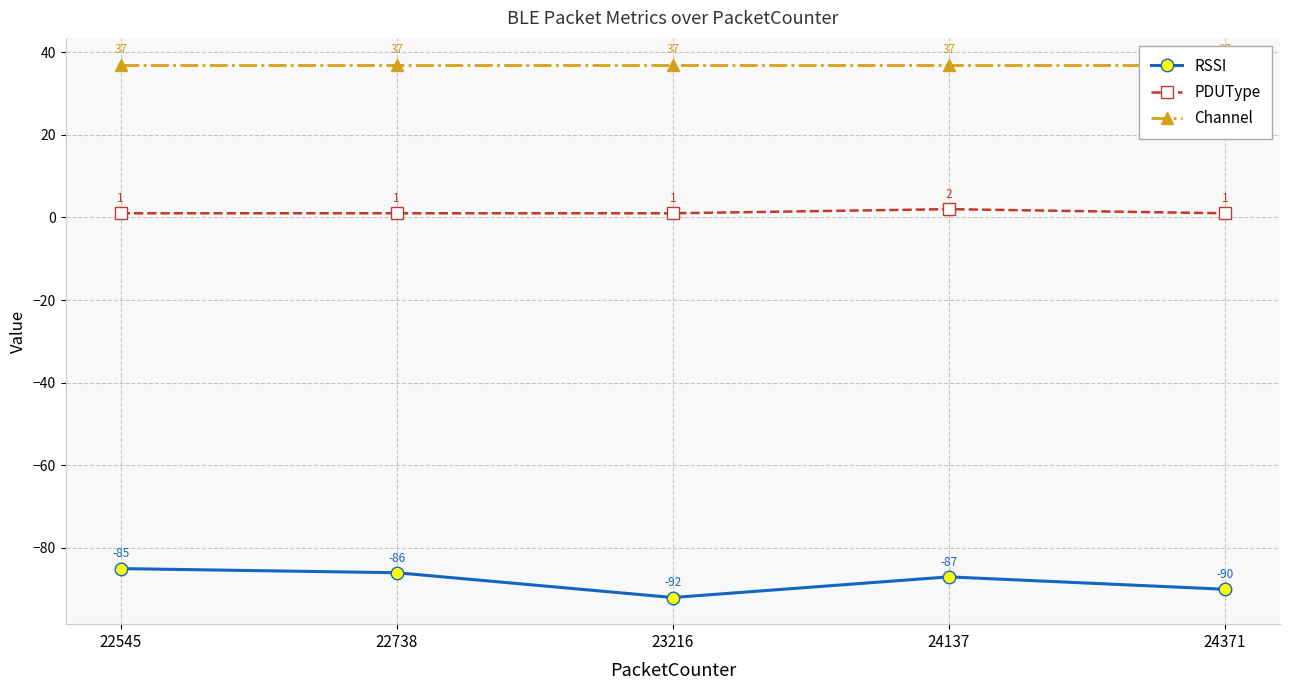

What is the sum of the PDUType values at 24137 and 24371?

3